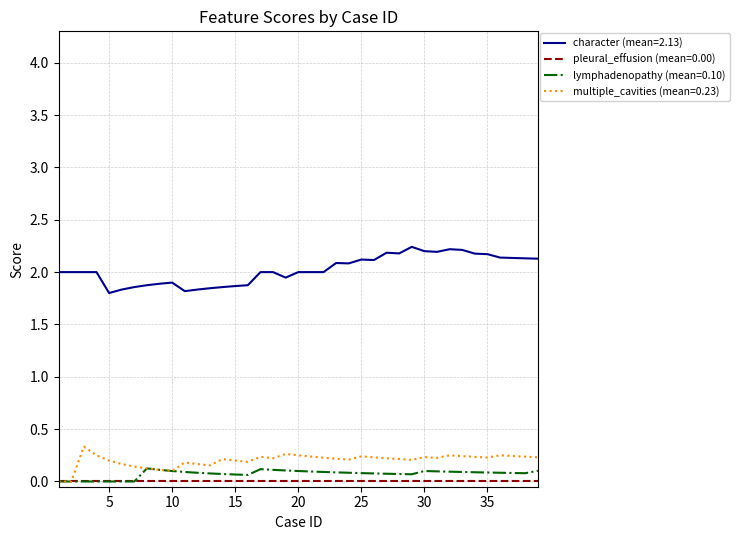

What is the greatest value displayed?

2.2